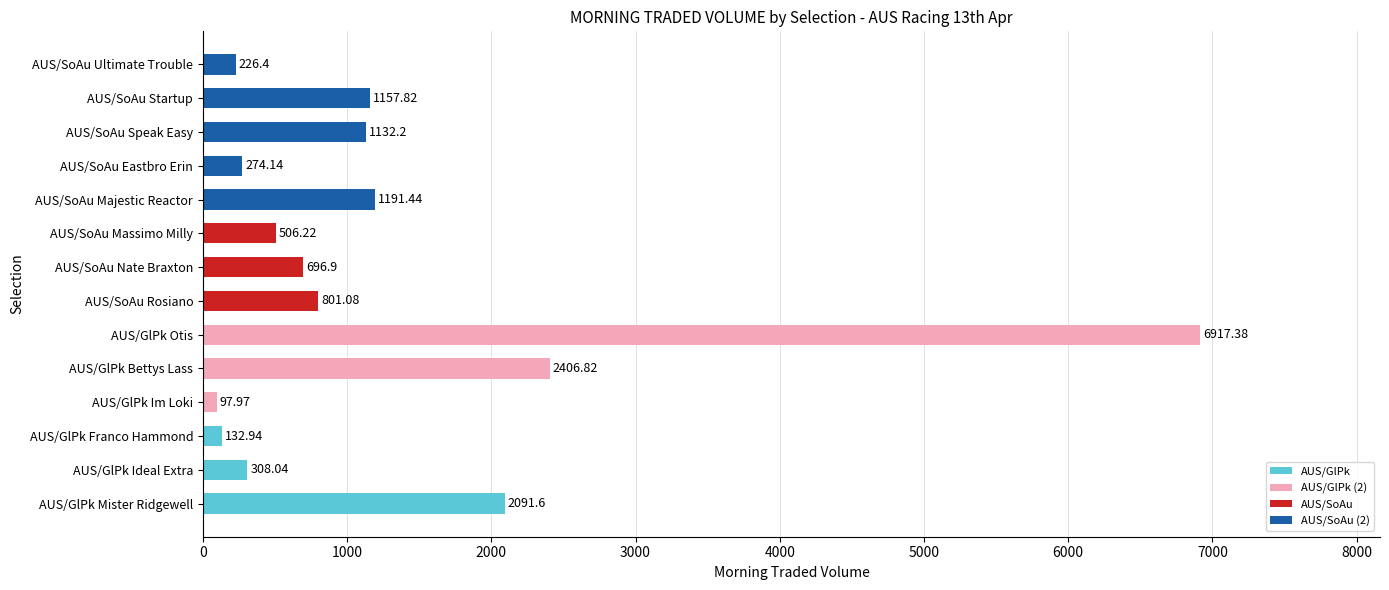

What is the smallest value displayed?

98.0